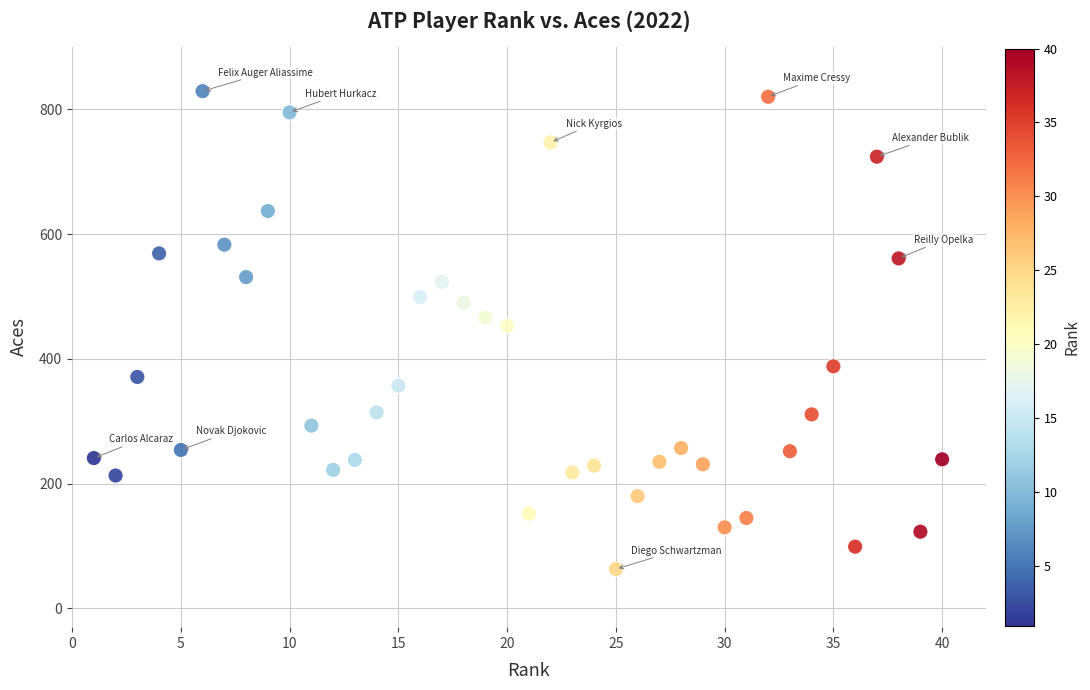

What is the range of X values (max minus min)?

39